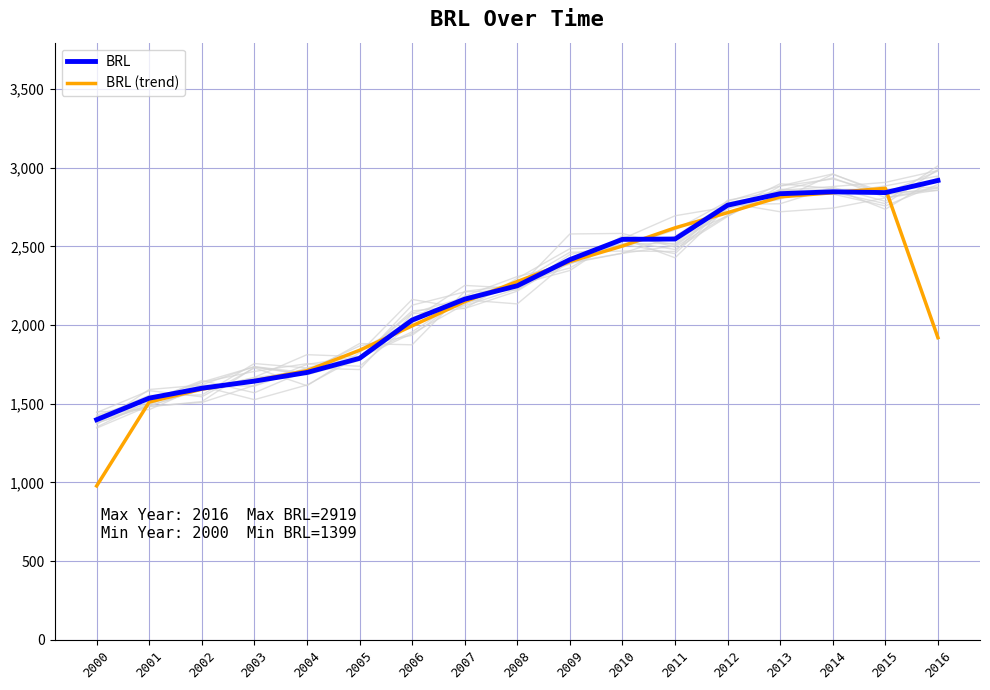

True or false: BRL (trend) has a value of 2277.0 at 2008.

True